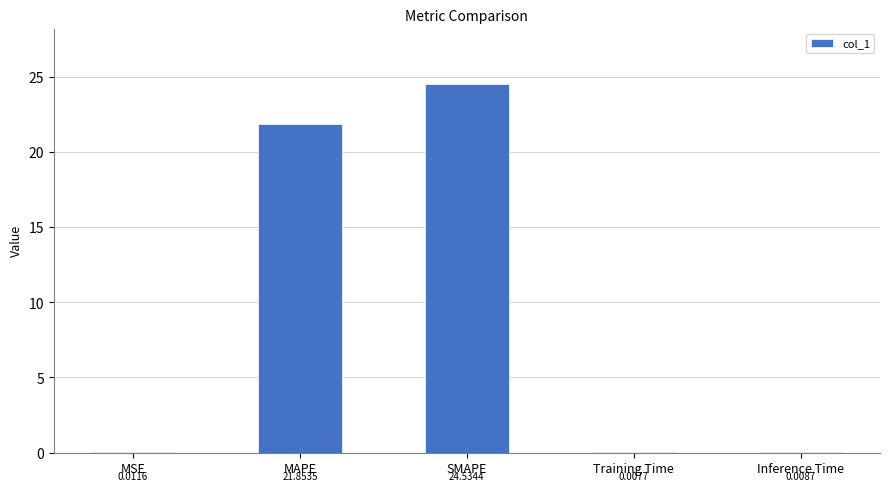

What is the sum of all values?

46.4